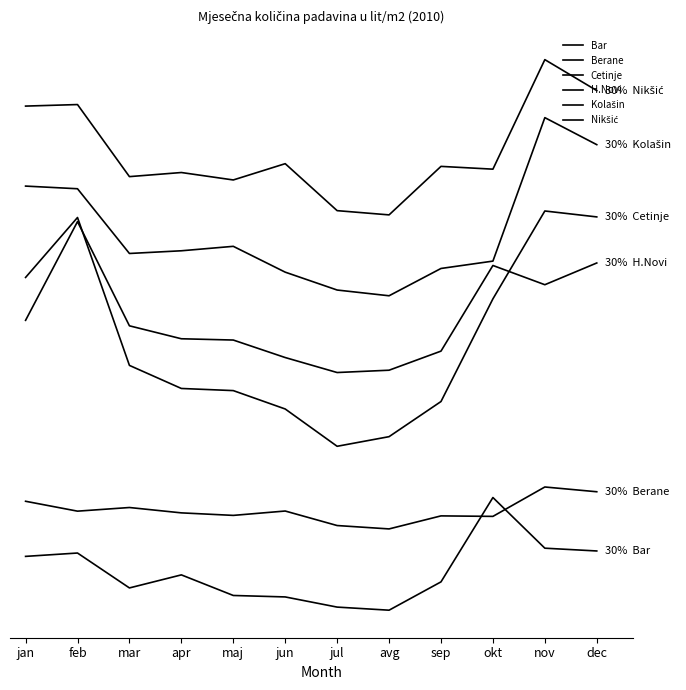

Rank the series by their maximum value, from highest to lowest.

Nikšić, Kolašin, Cetinje, H.Novi, Berane, Bar